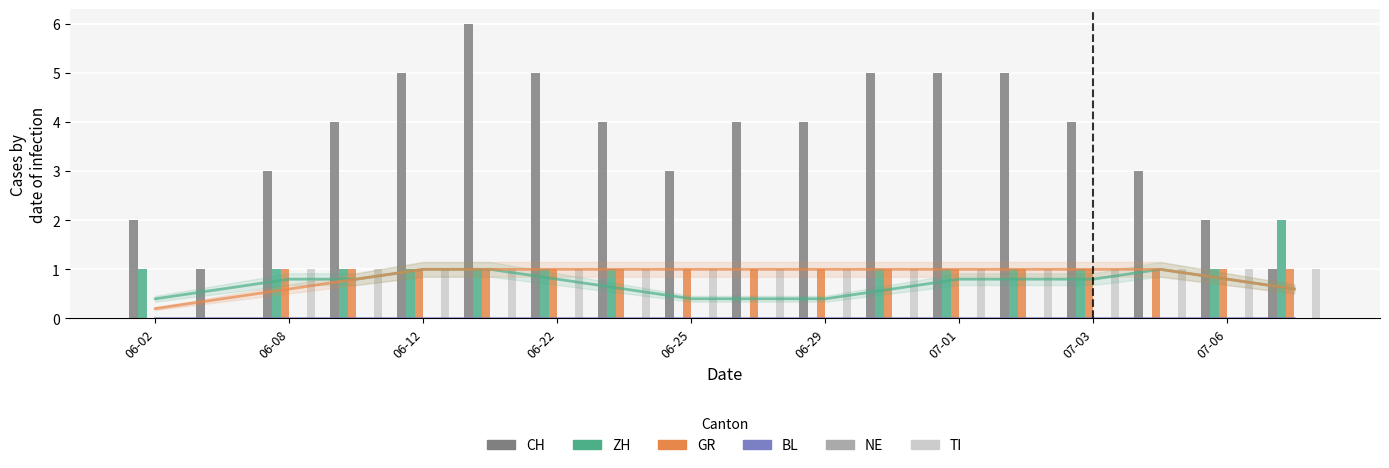

How many categories are shown in the chart?

18